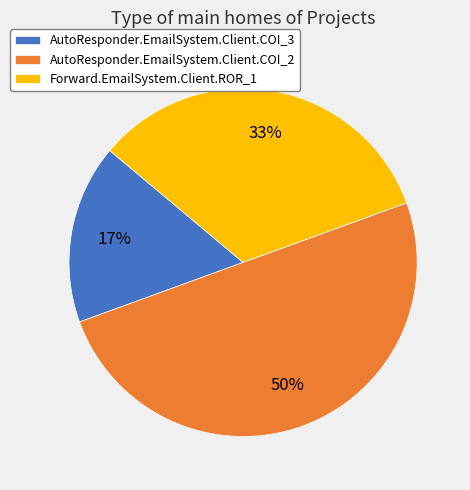

Do AutoResponder.EmailSystem.Client.COI_3 and AutoResponder.EmailSystem.Client.COI_2 together represent more than half of the pie?

Yes